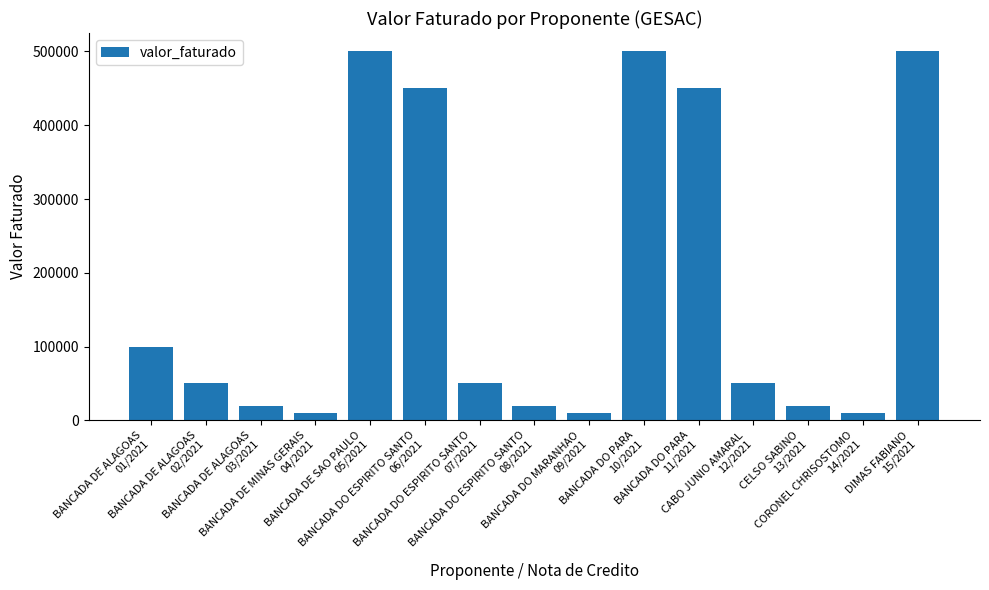

What is the difference between the maximum and minimum values?

490000